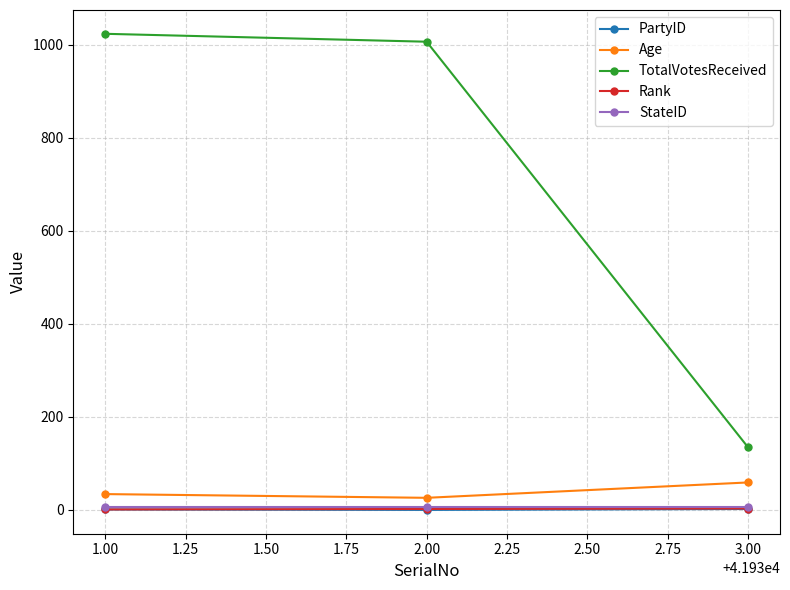

Which series changed the most between 1.00 and 3.00?

TotalVotesReceived